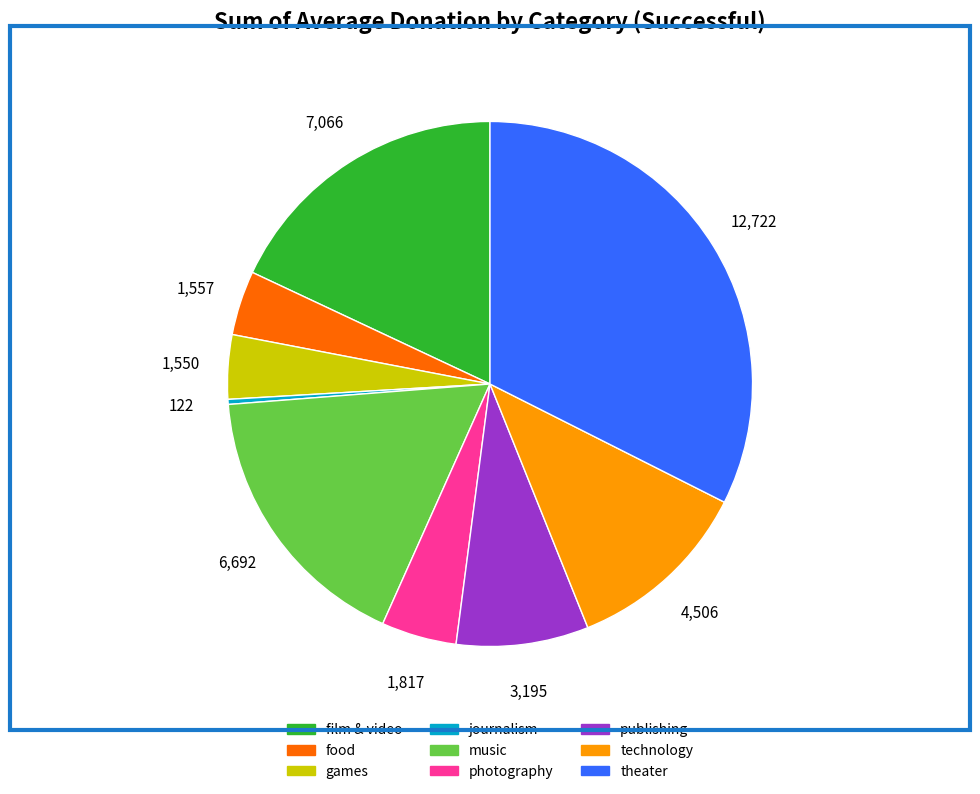

The film & video slice represents 28% of the pie. True or false?

False